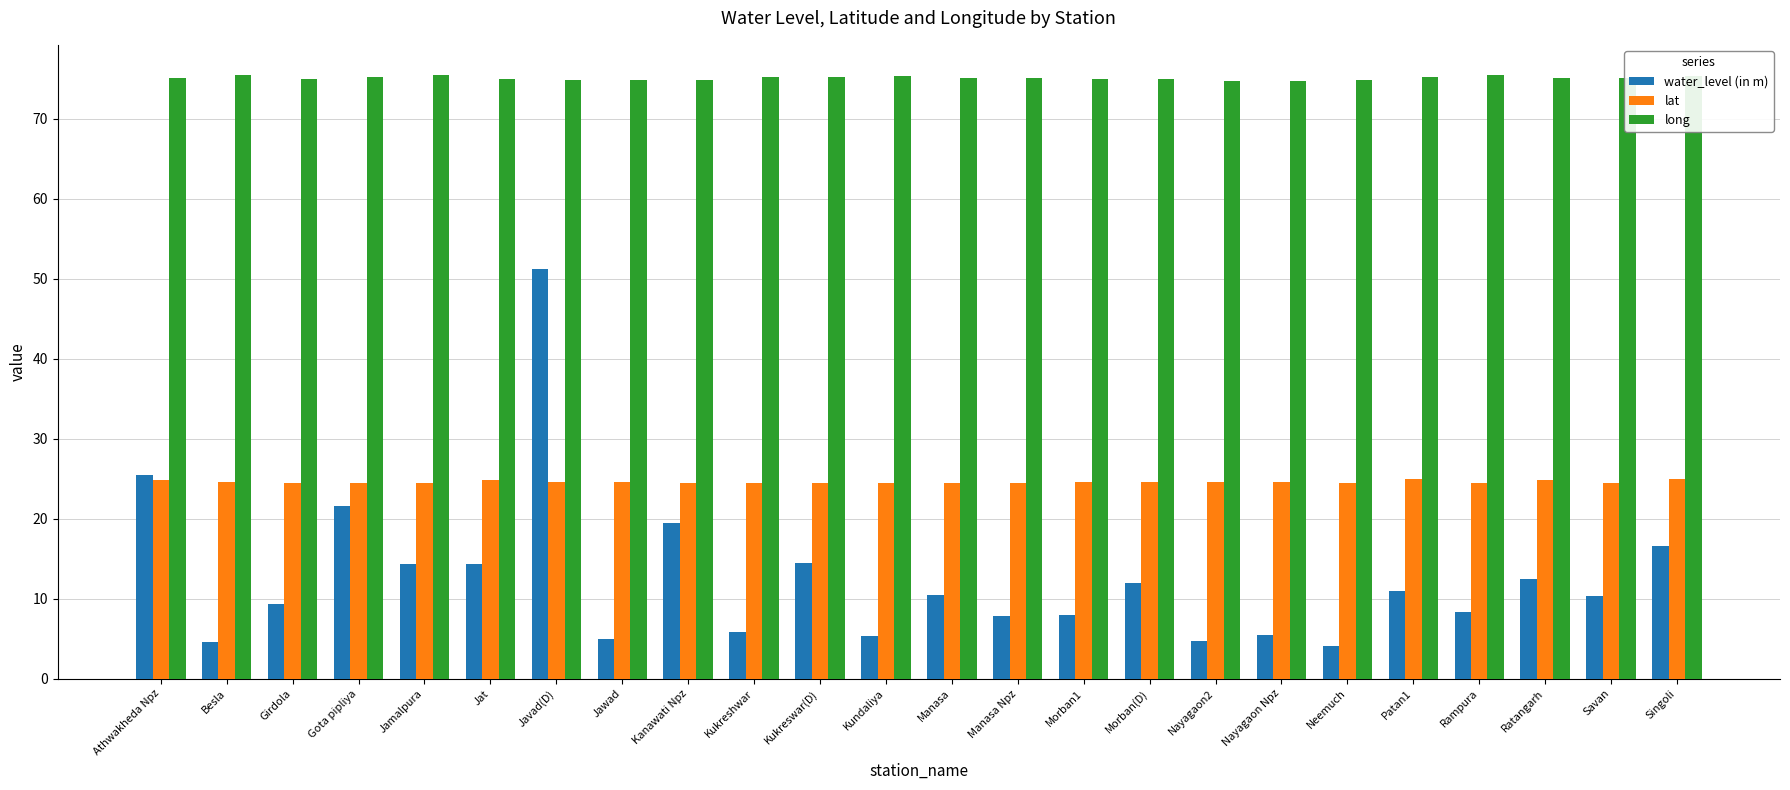

Rank the series by their average value, from lowest to highest.

water_level (in m), lat, long